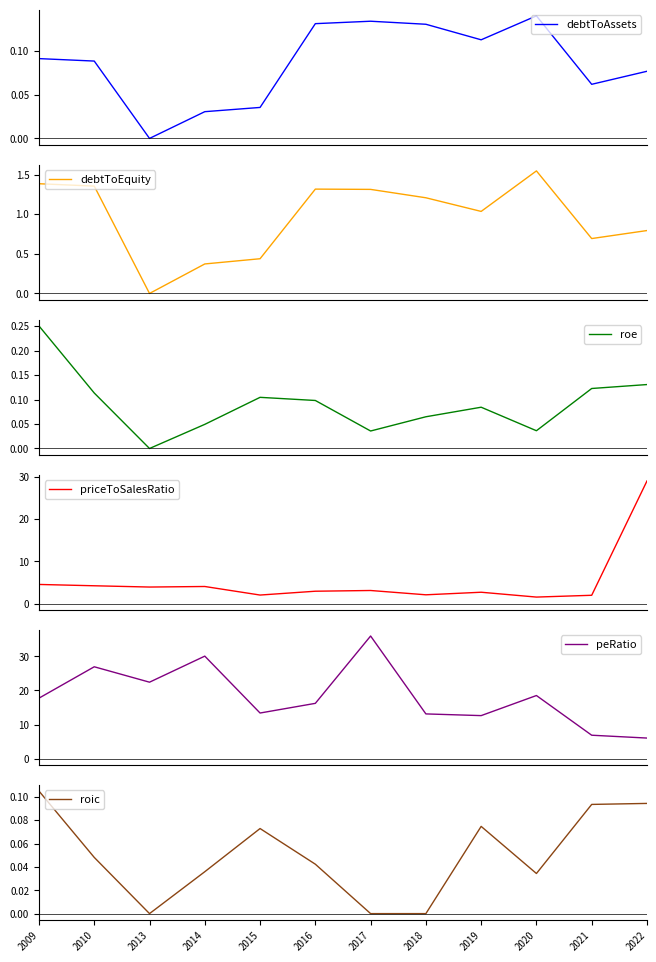

Reading left to right, what are all the values shown in this chart?

debtToAssets: 2009=0.1	2010=0.1	2013=0.0	2014=0.0	2015=0.0	2016=0.1	2017=0.1	2018=0.1	2019=0.1	2020=0.1	2021=0.1	2022=0.1
debtToEquity: 2009=1.4	2010=1.4	2013=0.0	2014=0.4	2015=0.4	2016=1.3	2017=1.3	2018=1.2	2019=1.0	2020=1.5	2021=0.7	2022=0.8
roe: 2009=0.3	2010=0.1	2013=0.0	2014=0.0	2015=0.1	2016=0.1	2017=0.0	2018=0.1	2019=0.1	2020=0.0	2021=0.1	2022=0.1
priceToSalesRatio: 2009=4.5	2010=4.2	2013=3.9	2014=4.0	2015=2.0	2016=2.9	2017=3.1	2018=2.1	2019=2.7	2020=1.5	2021=2.0	2022=29.0
peRatio: 2009=17.7	2010=26.9	2013=22.4	2014=30.1	2015=13.4	2016=16.2	2017=36.0	2018=13.1	2019=12.6	2020=18.5	2021=6.9	2022=6.0
roic: 2009=0.1	2010=0.0	2013=0.0	2014=0.0	2015=0.1	2016=0.0	2017=0.0	2018=0.0	2019=0.1	2020=0.0	2021=0.1	2022=0.1